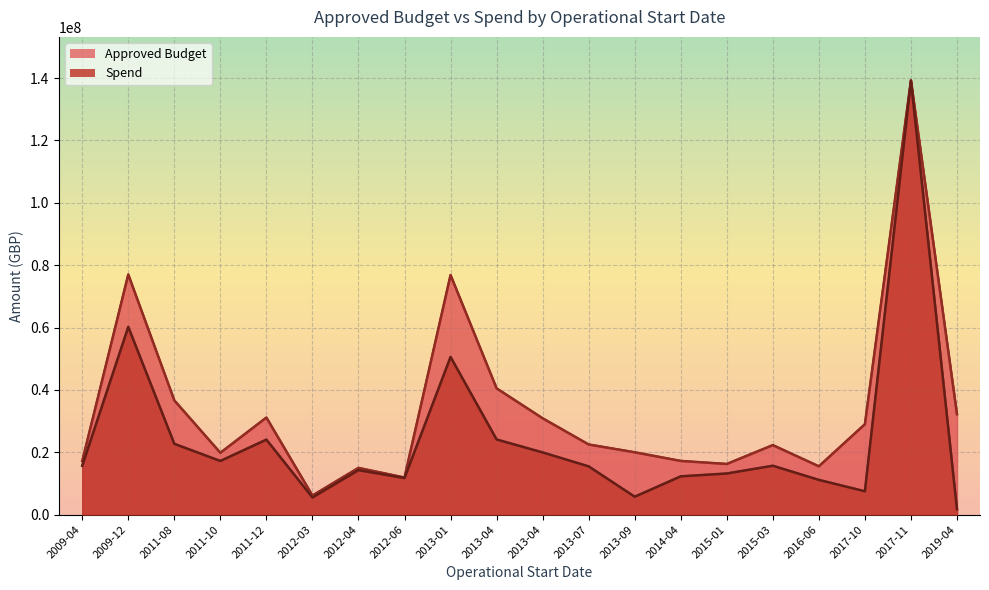

What value does the Spend series have at 2014-04?

12287517.9